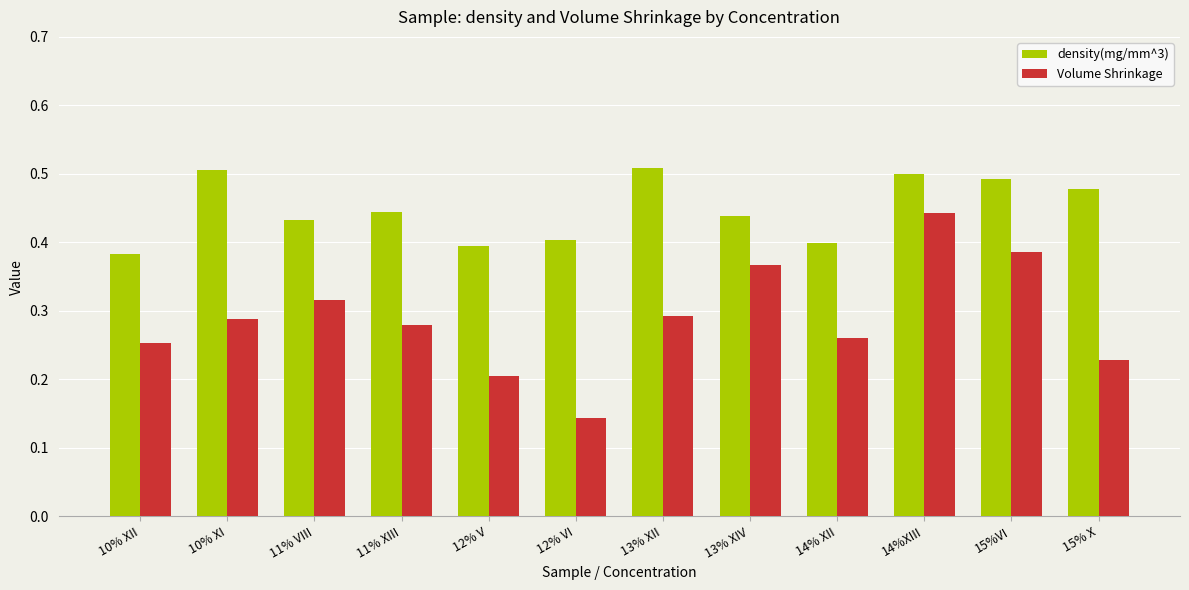

Is the value of density(mg/mm^3) at 10% XI greater than the value of Volume Shrinkage at 13% XIV?

Yes